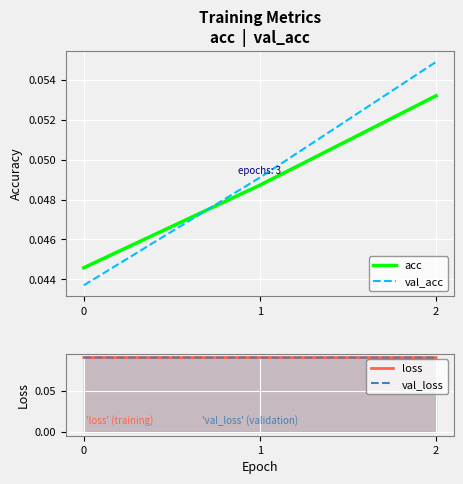

Reading left to right, what are all the values shown in this chart?

acc: 0=0.0	1=0.0	2=0.1
val_acc: 0=0.0	1=0.0	2=0.1
loss: 0=0.1	1=0.1	2=0.1
val_loss: 0=0.1	1=0.1	2=0.1